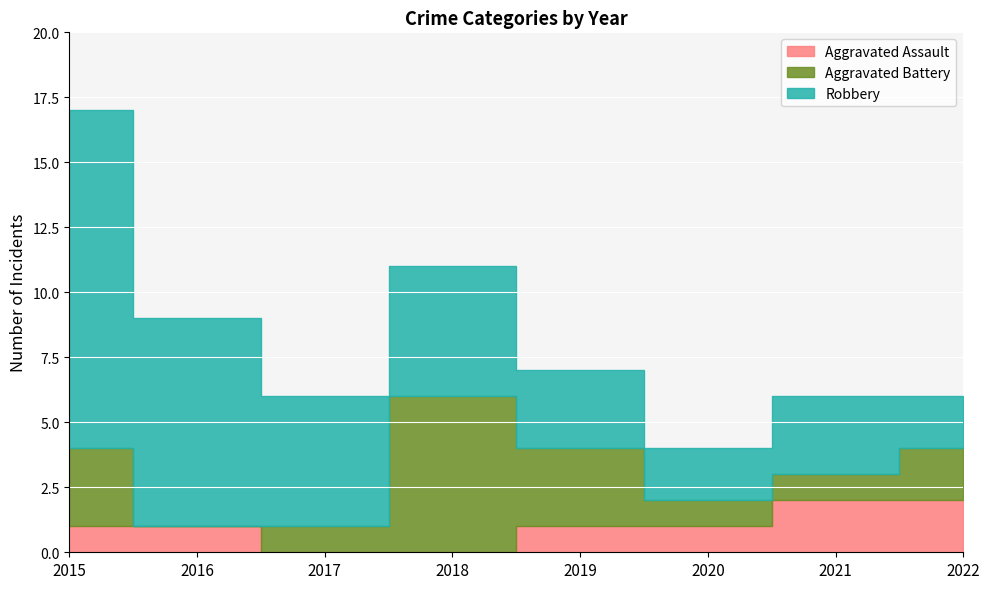

At which label does Aggravated Assault first exceed 1?

2021